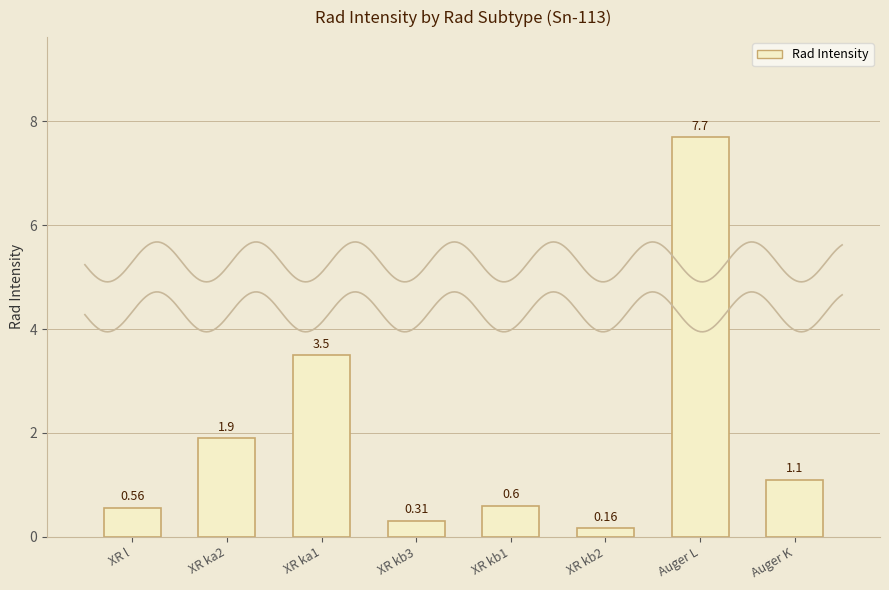

Rank the categories by value from lowest to highest.

XR kb2, XR kb3, XR l, XR kb1, Auger K, XR ka2, XR ka1, Auger L